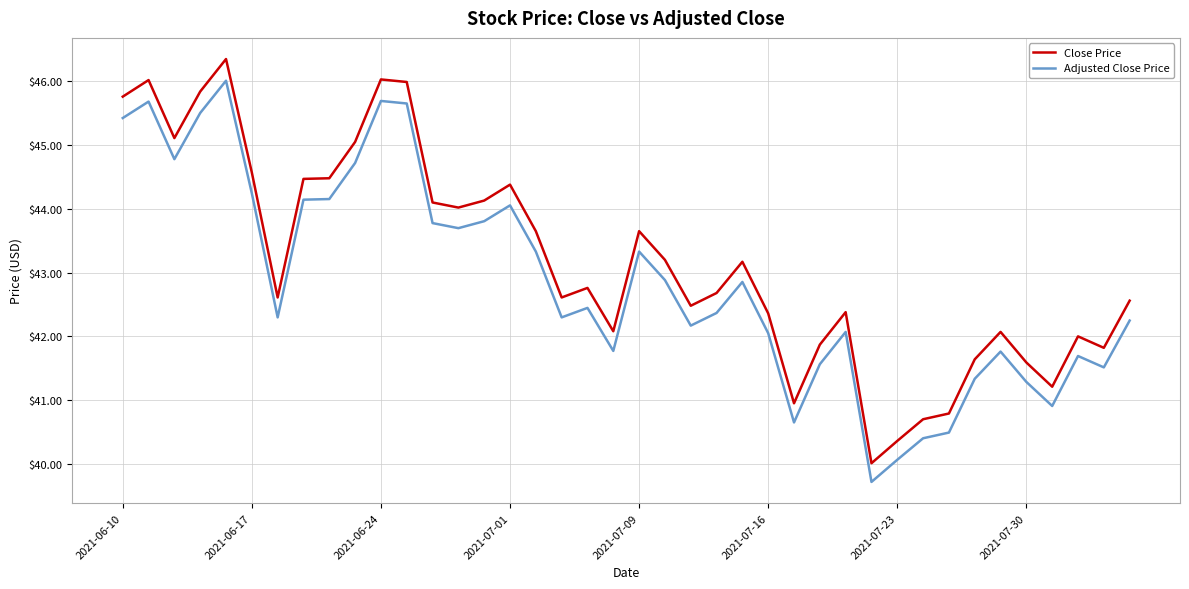

Which series has the largest total across all categories?

Close Price